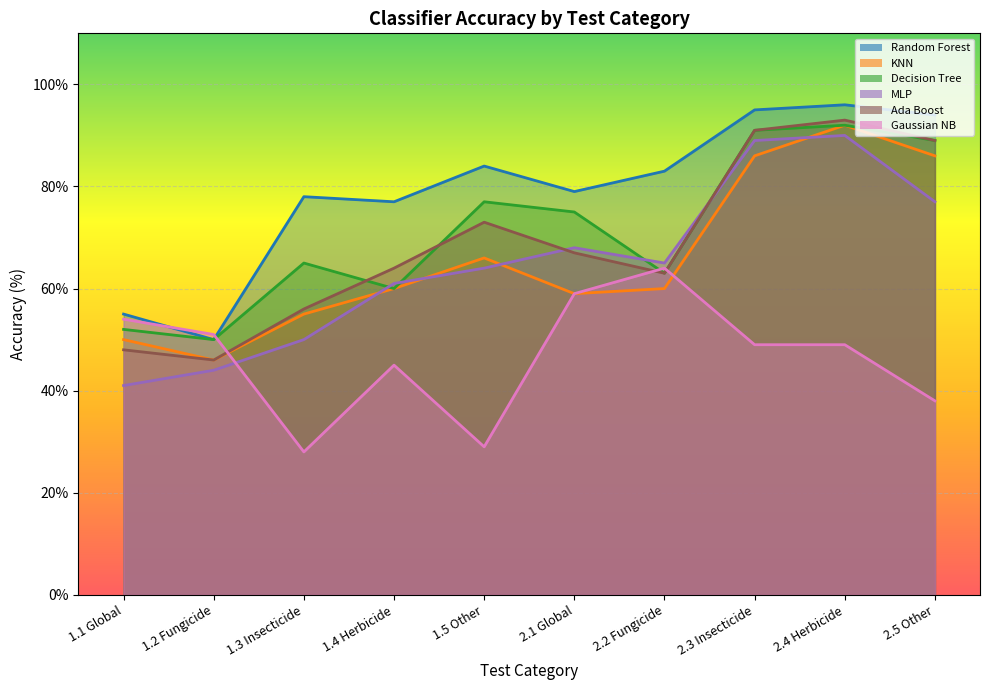

True or false: Random Forest has a value of 34 at 1.1 Global.

False